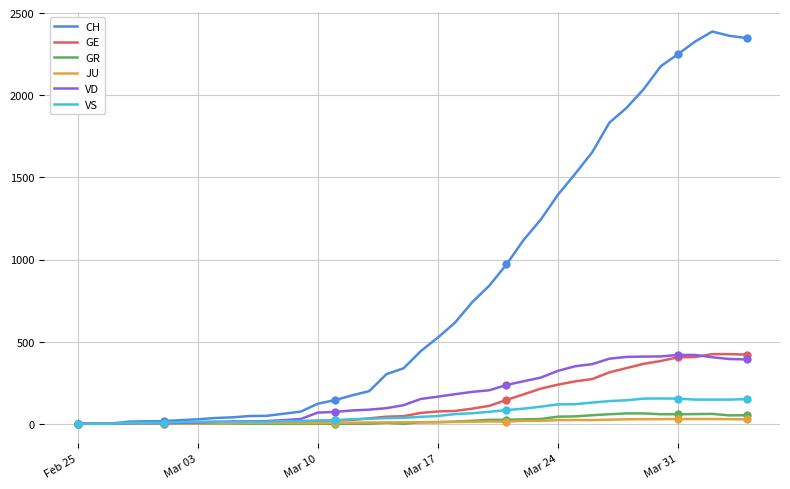

Which series has the widest spread of values?

CH